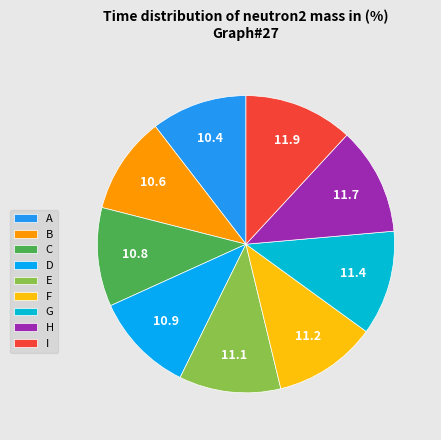

What percentage do G and H together represent?

23.1%